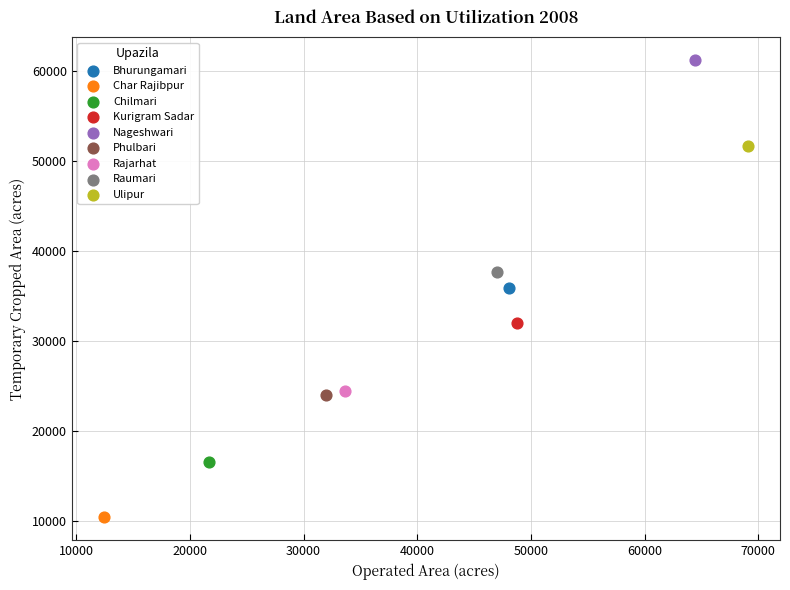

What are all the series names shown in the legend?

Bhurungamari, Char Rajibpur, Chilmari, Kurigram Sadar, Nageshwari, Phulbari, Rajarhat, Raumari, Ulipur